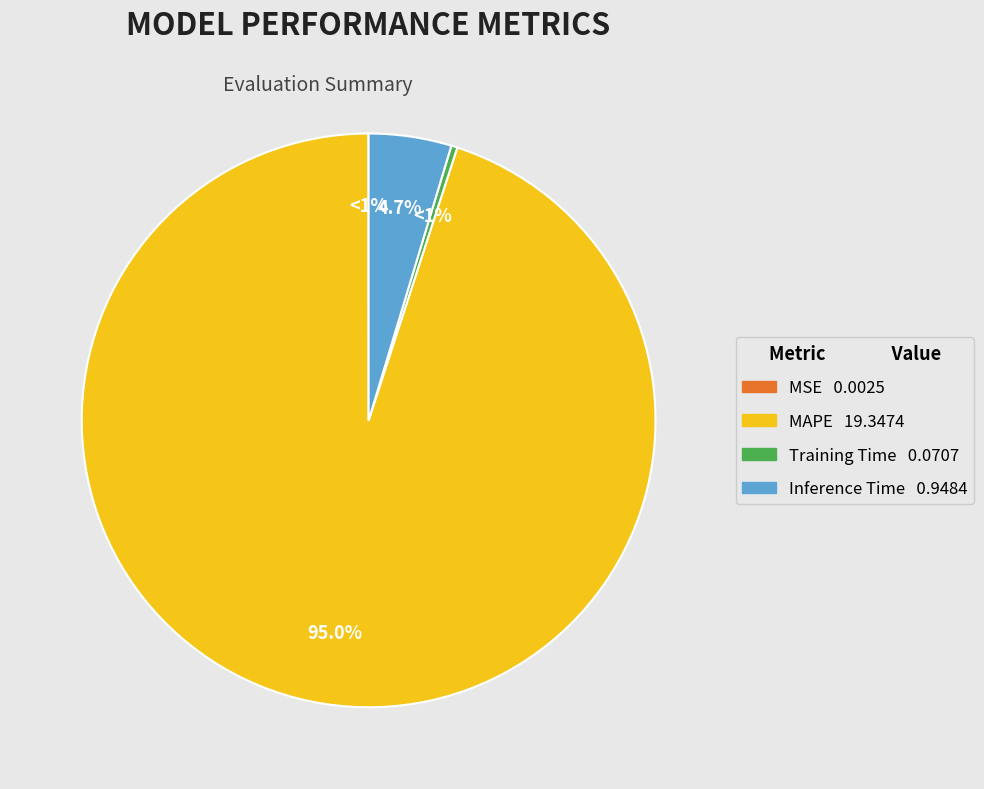

To the nearest percent, what is the average slice percentage?

25%